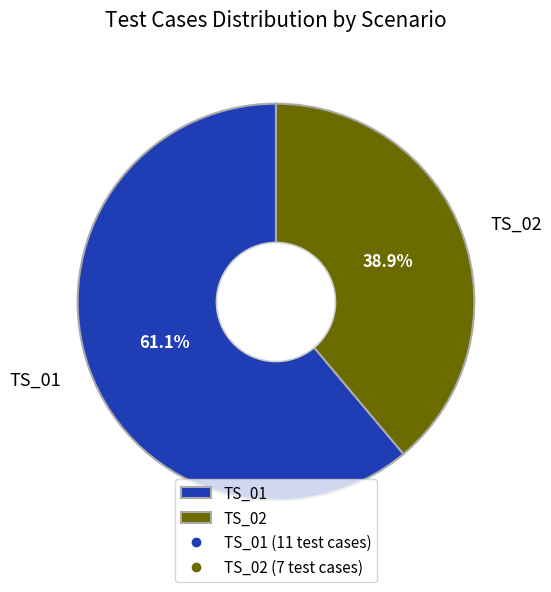

To the nearest percent, what is the difference between the largest and smallest slice percentages?

22%